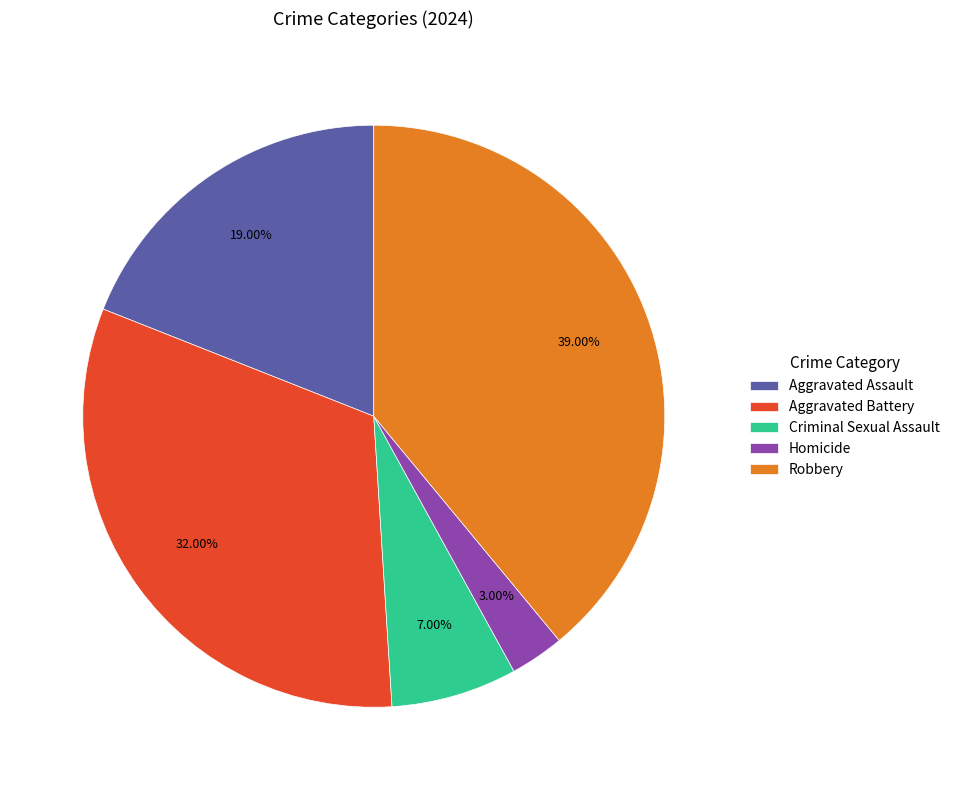

Is the sum of Aggravated Assault and Criminal Sexual Assault greater than half?

No